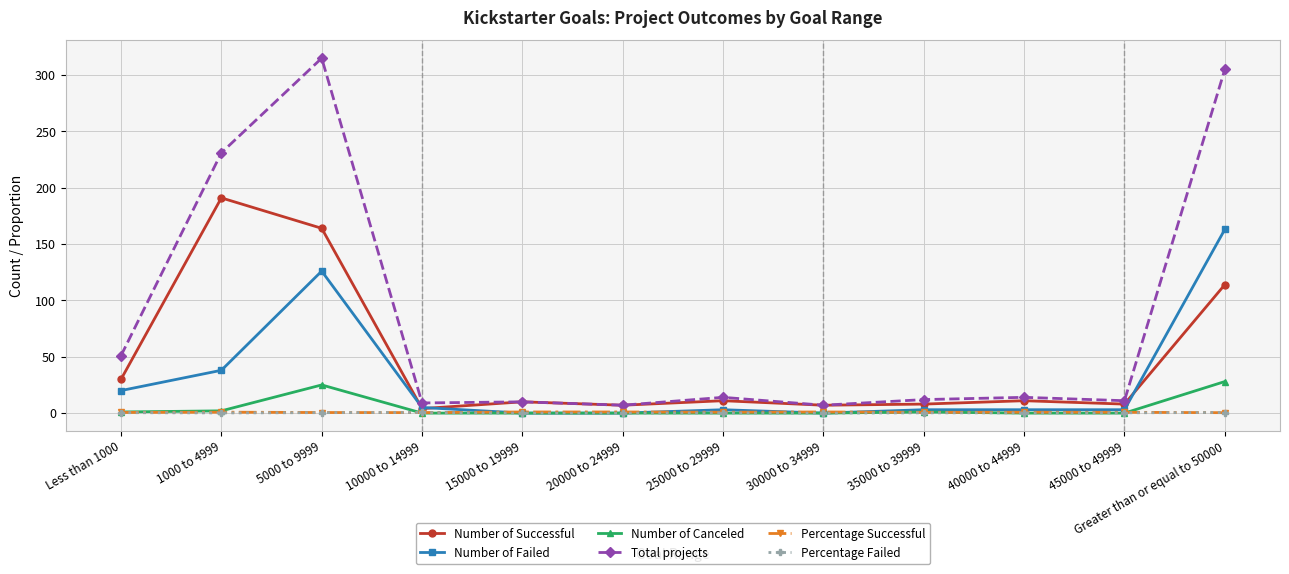

At which label does Number of Successful reach its minimum?

10000 to 14999